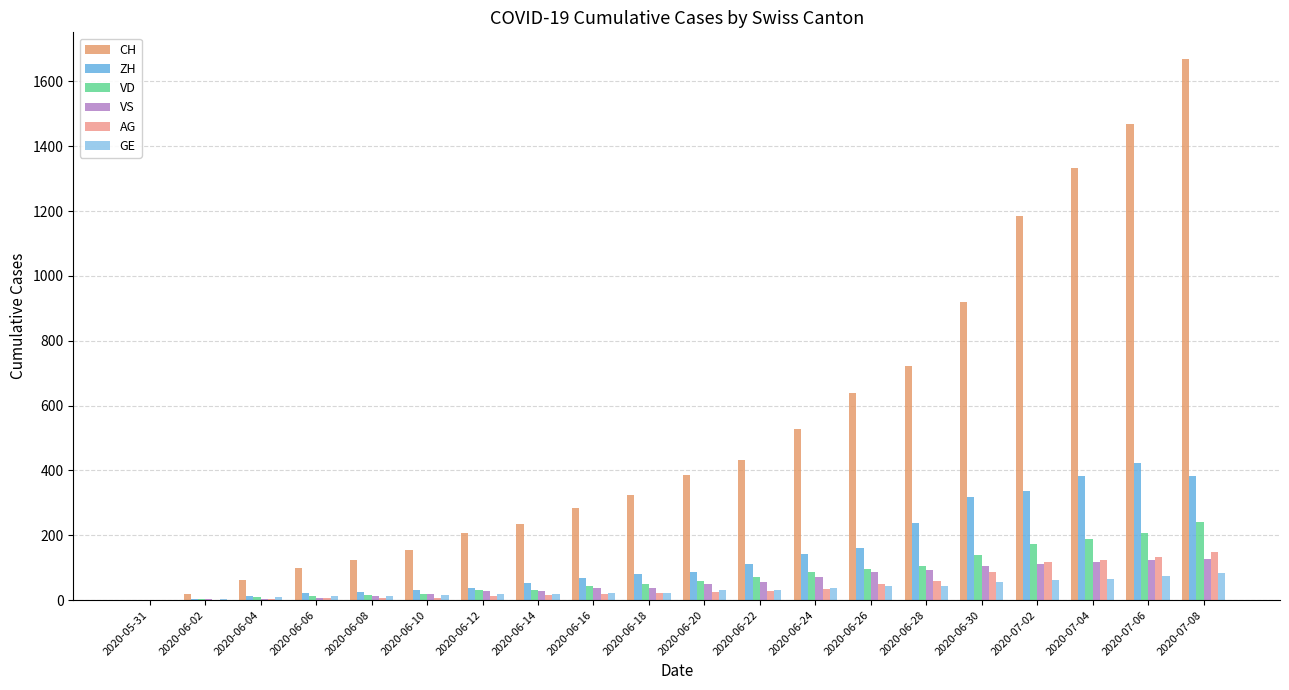

What is the approximate value of GE at 2020-07-06, to the nearest 5?

75